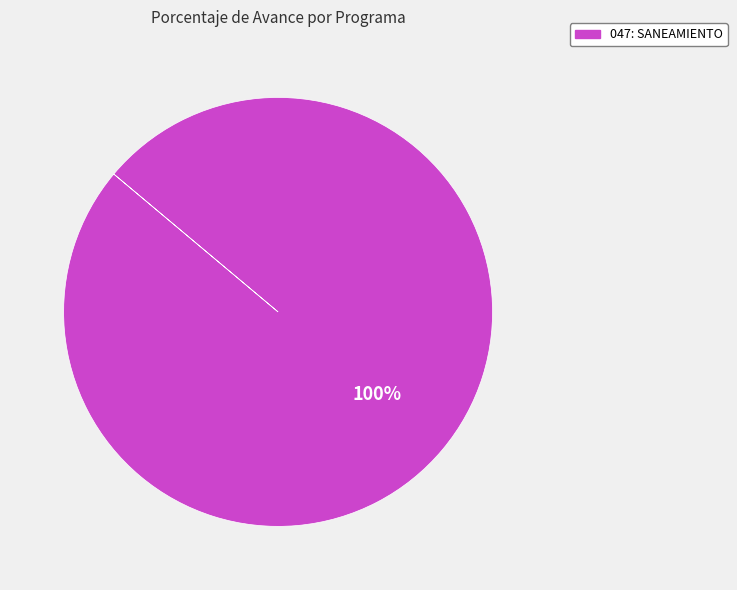

Does any single category account for the majority?

Yes